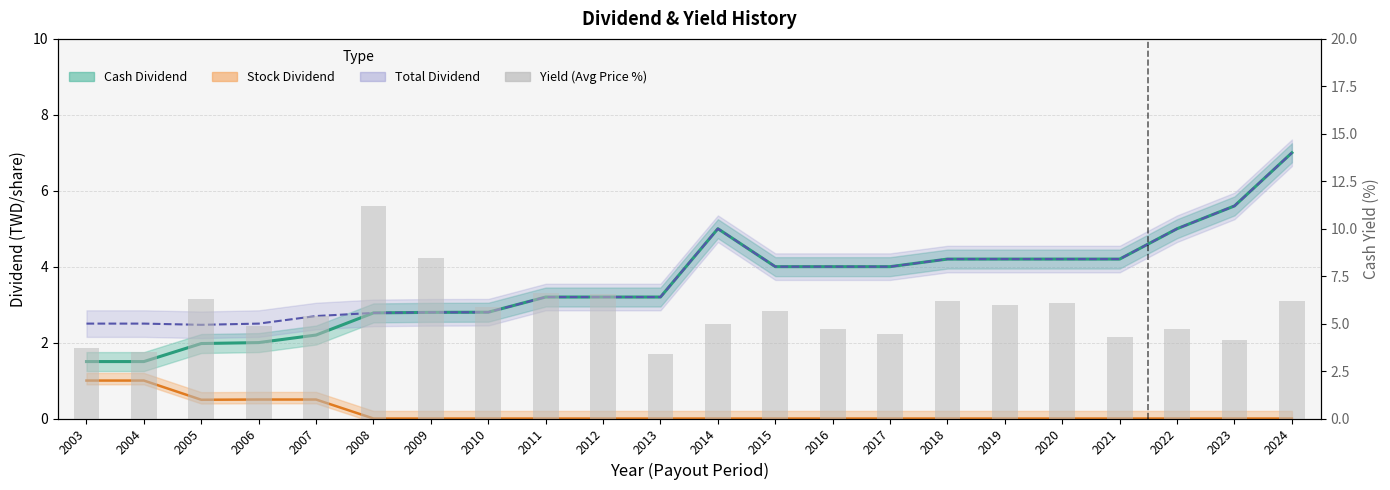

Reading right to left, what are all the values shown in this chart?

2024=6.2	2023=4.2	2022=4.7	2021=4.3	2020=6.1	2019=6.0	2018=6.2	2017=4.4	2016=4.7	2015=5.7	2014=5.0	2013=3.4	2012=6.6	2011=6.6	2010=5.9	2009=8.4	2008=11.2	2007=5.4	2006=4.9	2005=6.3	2004=3.5	2003=3.7